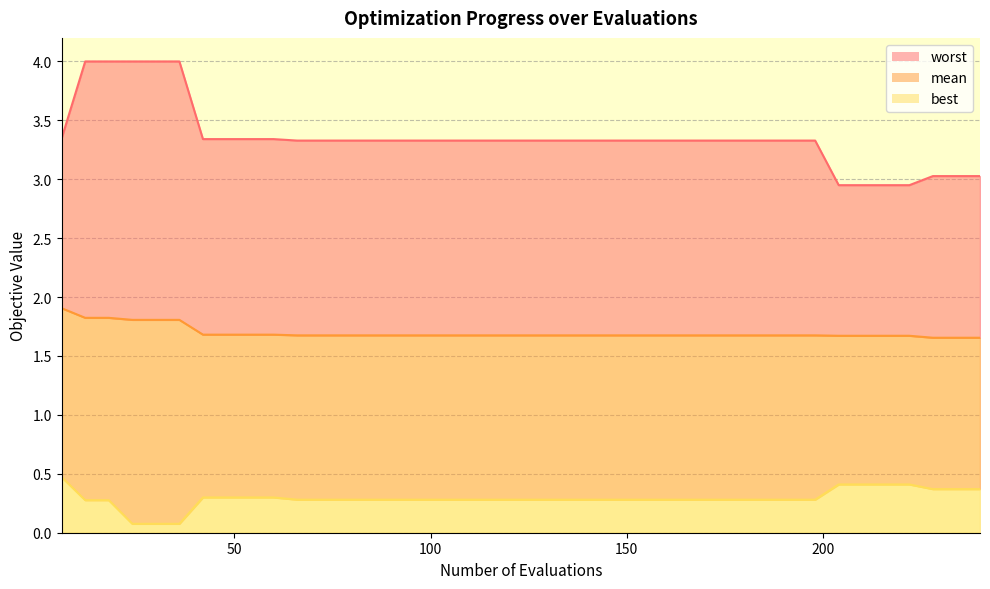

How many lines are shown in the chart?

3